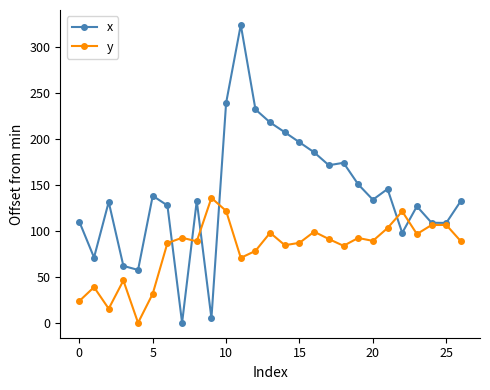

True or false: x has more than 1 interior local peaks.

True